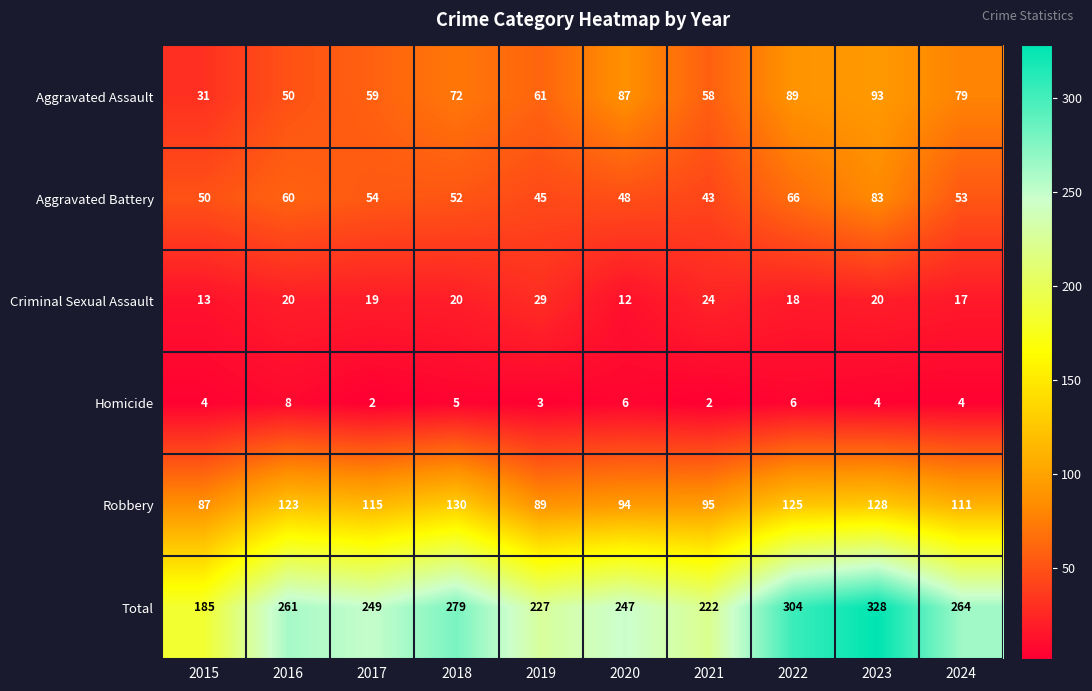

List the series in order of their peak value, lowest first.

Homicide, Criminal Sexual Assault, Aggravated Battery, Aggravated Assault, Robbery, Total